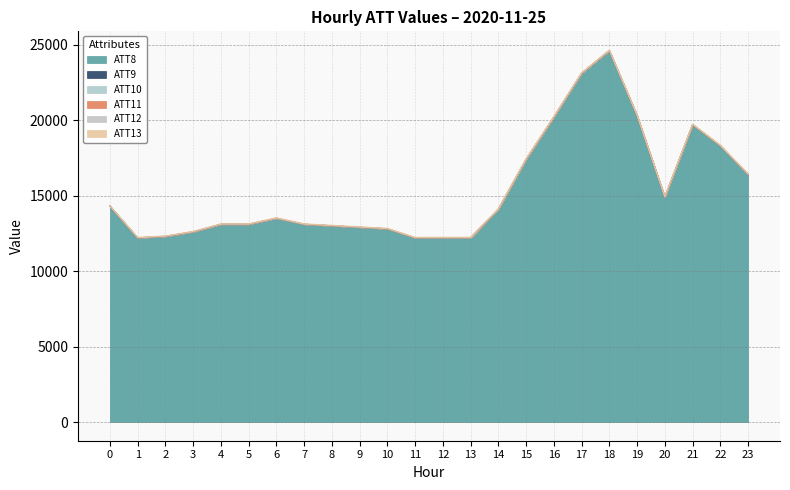

At which label is ATT12 closest to 7?

4